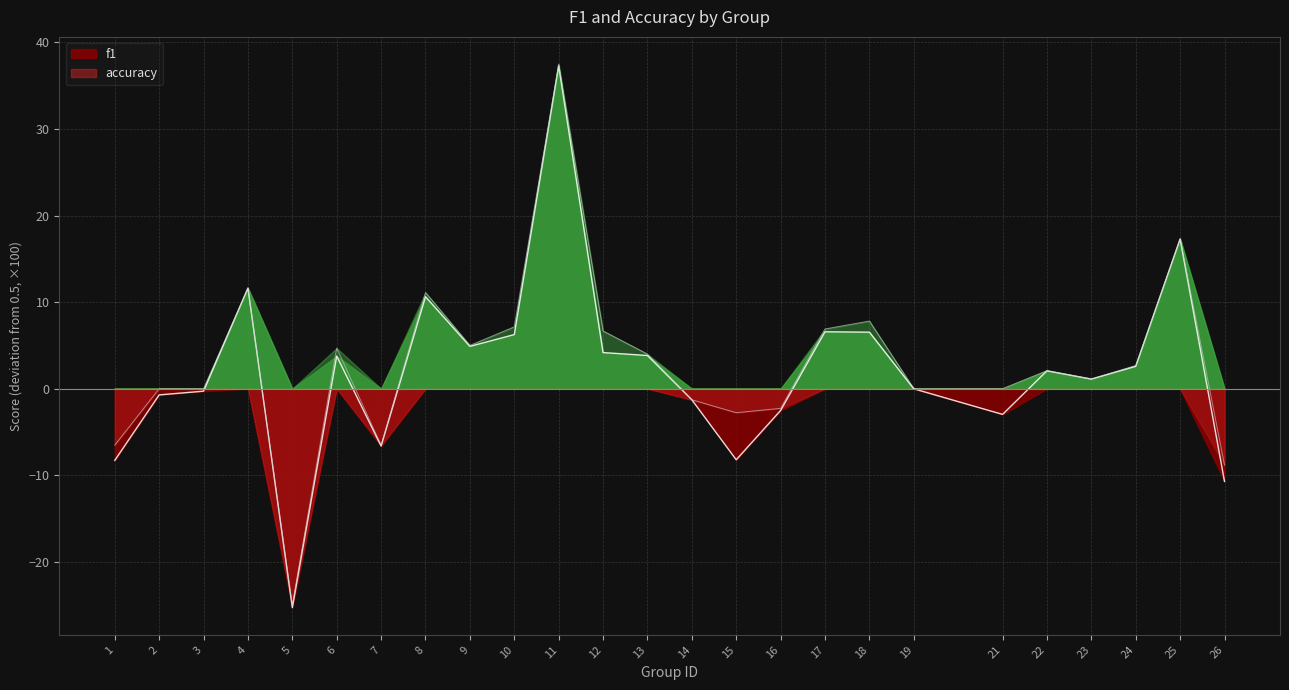

What are all the series names shown in the legend?

f1, accuracy